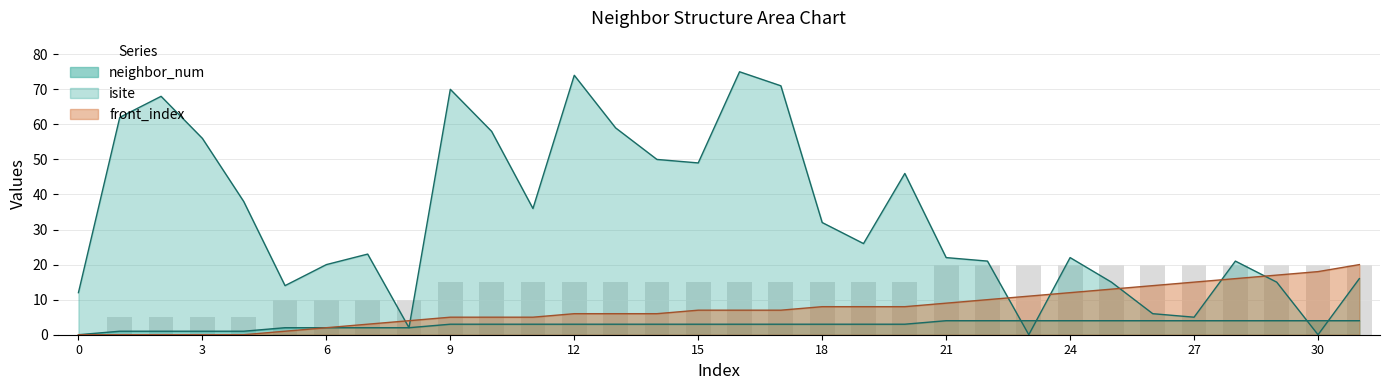

Which has a higher value, 9 or 5?

9